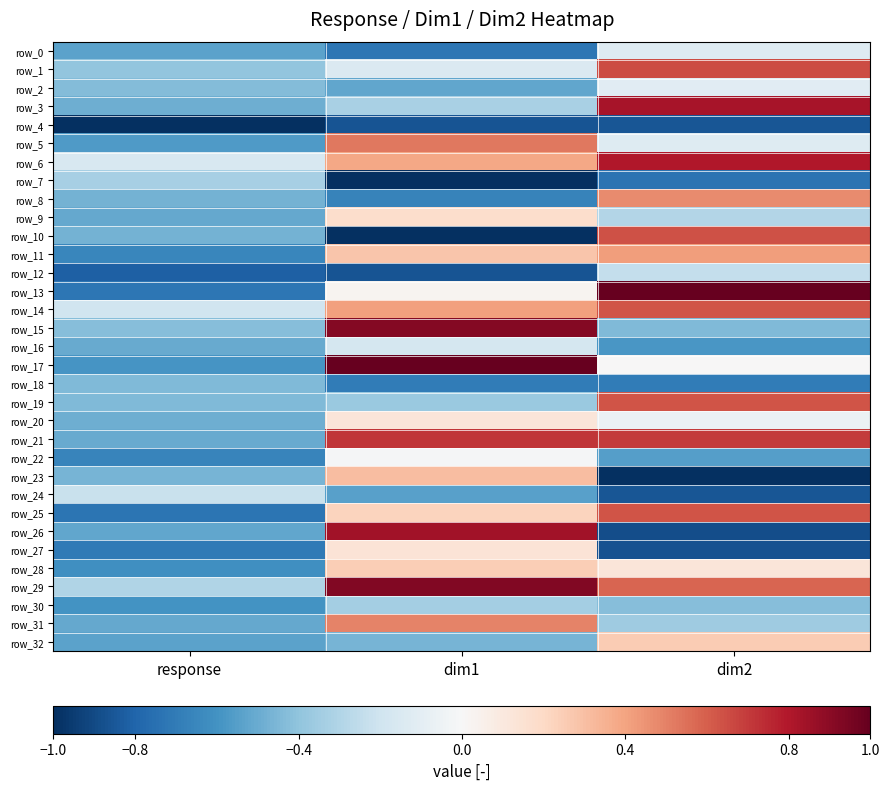

Where is row_8 nearest to the value 0?

response